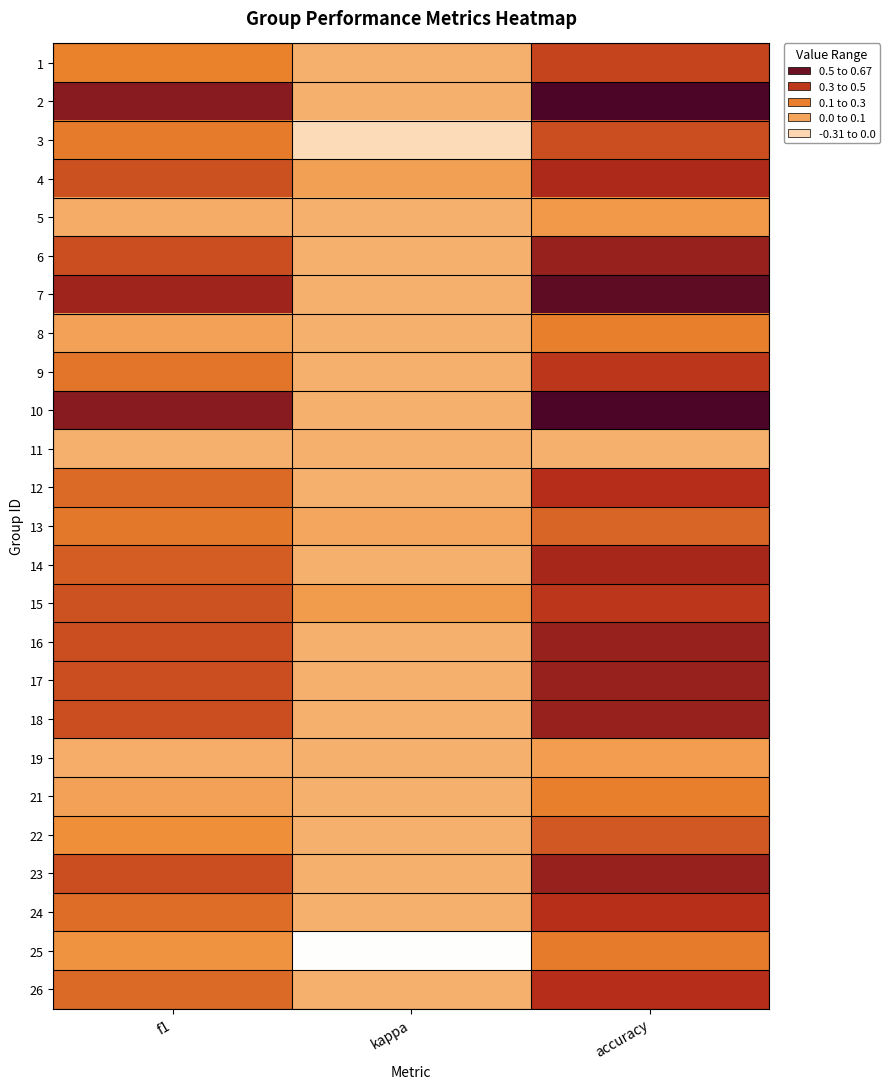

Reading left to right, what are all the values shown in this chart?

1: f1=0.2	kappa=0.0	accuracy=0.4
2: f1=0.5	kappa=0.0	accuracy=0.7
3: f1=0.2	kappa=-0.2	accuracy=0.3
4: f1=0.3	kappa=0.1	accuracy=0.4
5: f1=0.0	kappa=0.0	accuracy=0.1
6: f1=0.3	kappa=0.0	accuracy=0.5
7: f1=0.5	kappa=0.0	accuracy=0.6
8: f1=0.1	kappa=0.0	accuracy=0.2
9: f1=0.2	kappa=0.0	accuracy=0.4
10: f1=0.5	kappa=0.0	accuracy=0.7
11: f1=0.0	kappa=0.0	accuracy=0.0
12: f1=0.3	kappa=0.0	accuracy=0.4
13: f1=0.2	kappa=0.0	accuracy=0.3
14: f1=0.3	kappa=0.0	accuracy=0.5
15: f1=0.3	kappa=0.1	accuracy=0.4
16: f1=0.3	kappa=0.0	accuracy=0.5
17: f1=0.3	kappa=0.0	accuracy=0.5
18: f1=0.3	kappa=0.0	accuracy=0.5
19: f1=0.0	kappa=0.0	accuracy=0.1
21: f1=0.1	kappa=0.0	accuracy=0.2
22: f1=0.1	kappa=0.0	accuracy=0.3
23: f1=0.3	kappa=0.0	accuracy=0.5
24: f1=0.2	kappa=0.0	accuracy=0.4
25: f1=0.1	kappa=-0.3	accuracy=0.2
26: f1=0.3	kappa=0.0	accuracy=0.4